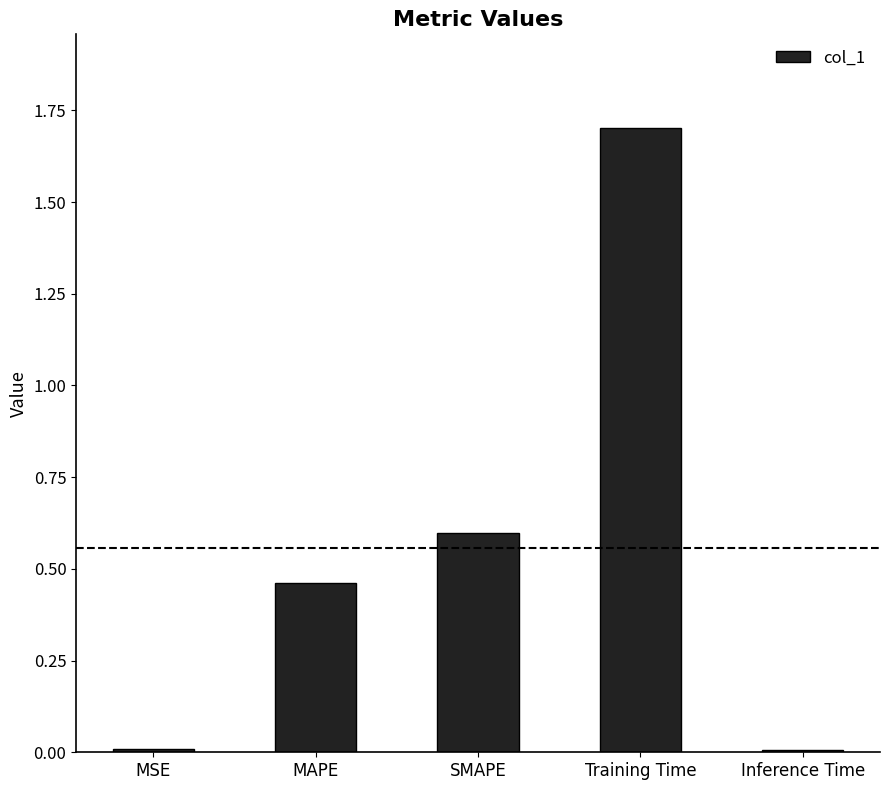

Between SMAPE and Training Time, which is larger?

Training Time